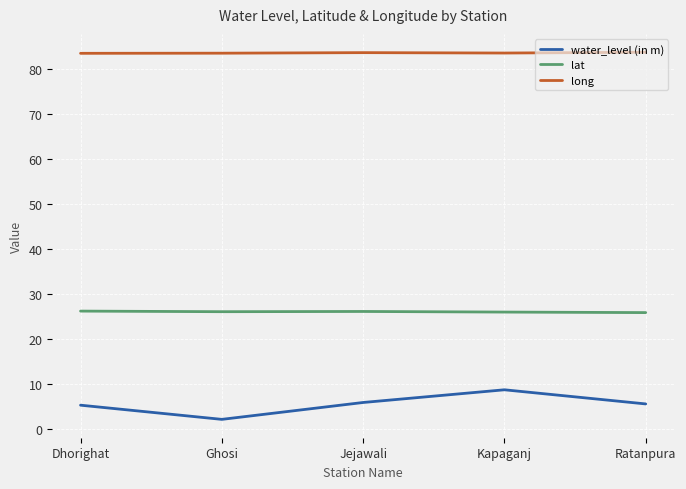

At which category does water_level (in m) reach its first local peak?

Kapaganj